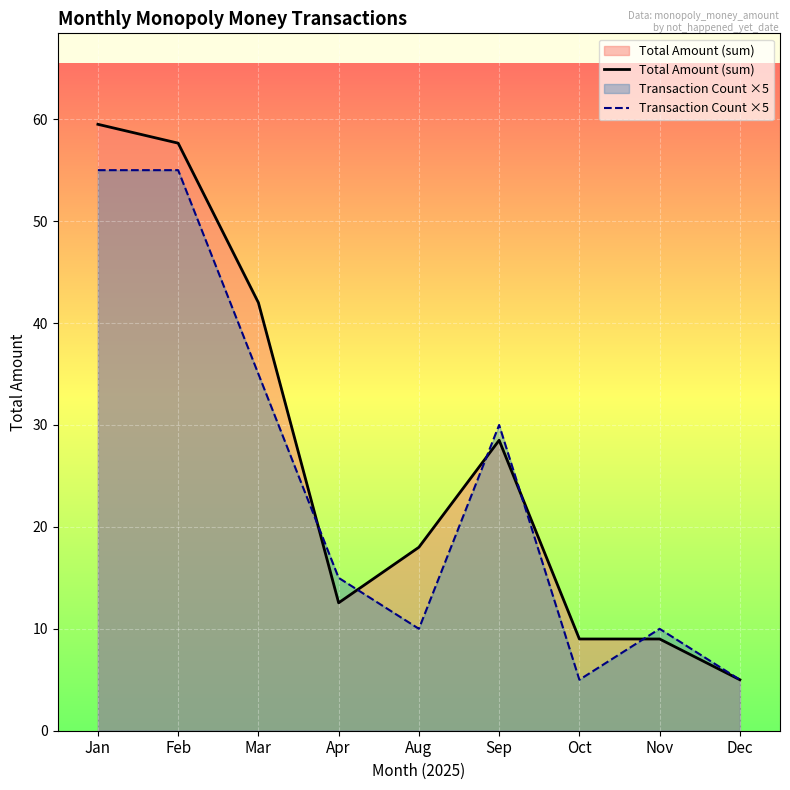

Reading left to right, what are all the values shown in this chart?

Total Amount (sum): 59.5	57.6	42.0	12.6	18.0	28.5	9.0	9.0	5.0
Transaction Count ×5: 55.0	55.0	35.0	15.0	10.0	30.0	5.0	10.0	5.0